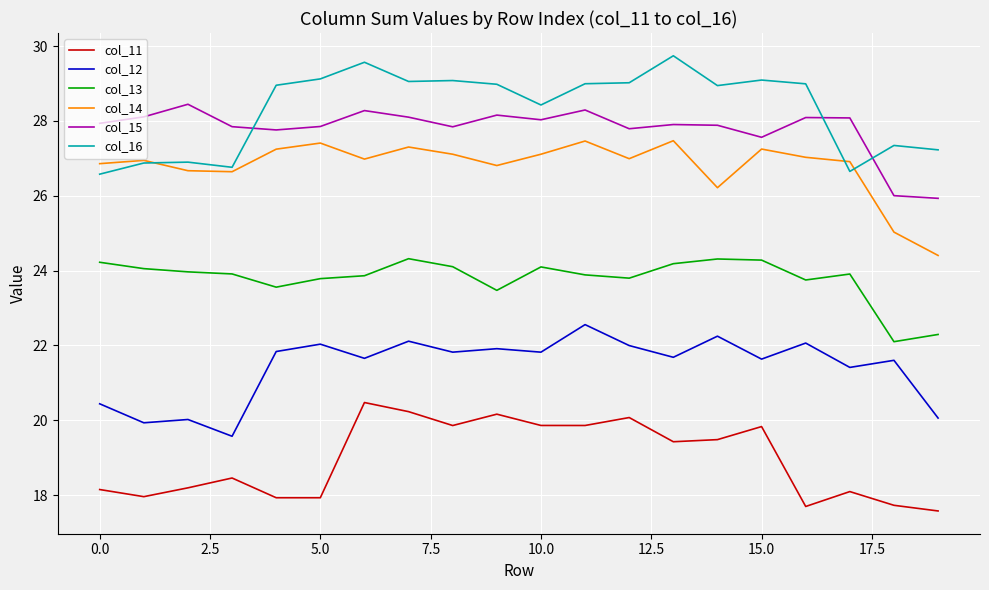

What is the smallest value displayed?

17.6